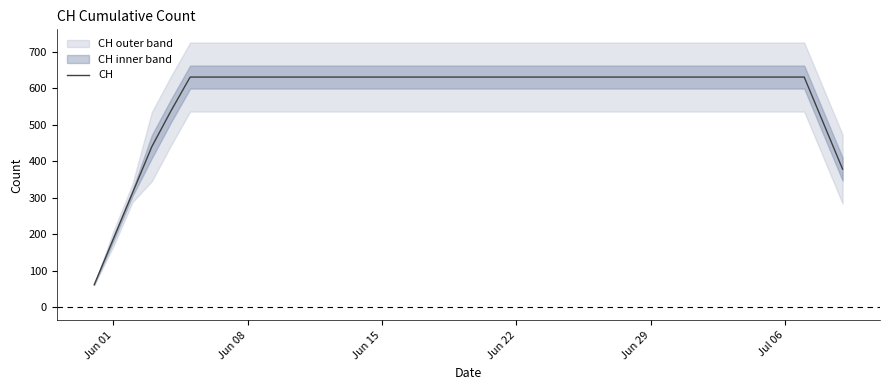

What is the difference between the second highest and second lowest values?

443.6